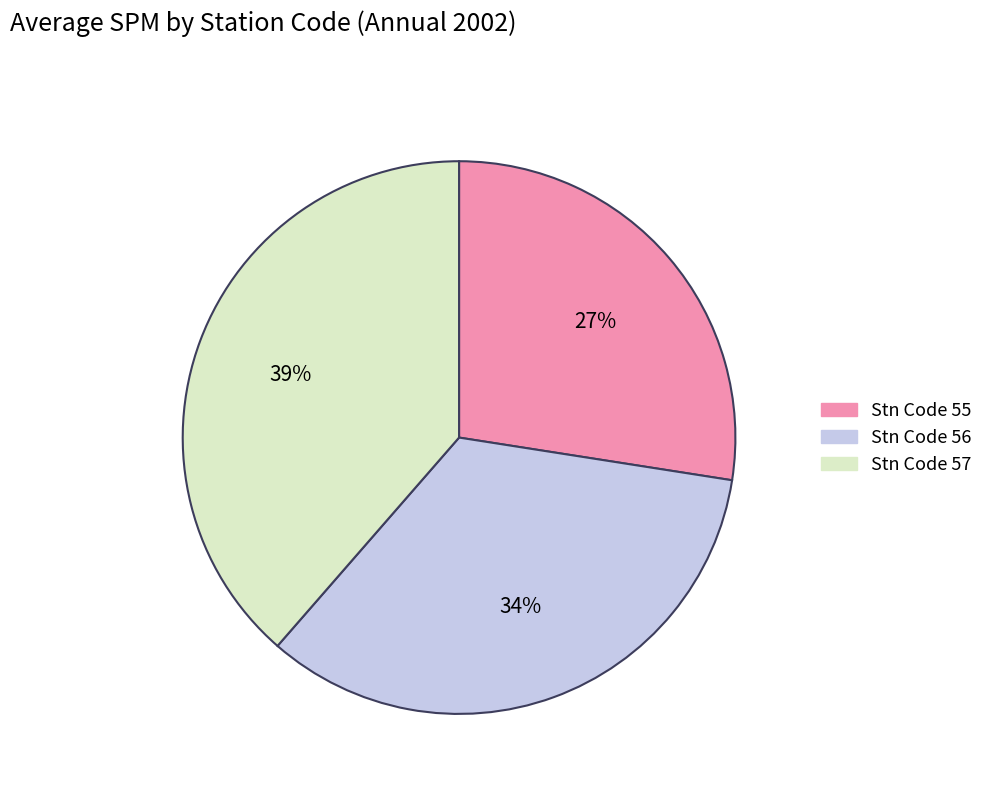

To the nearest percent, what is the average slice percentage?

33%